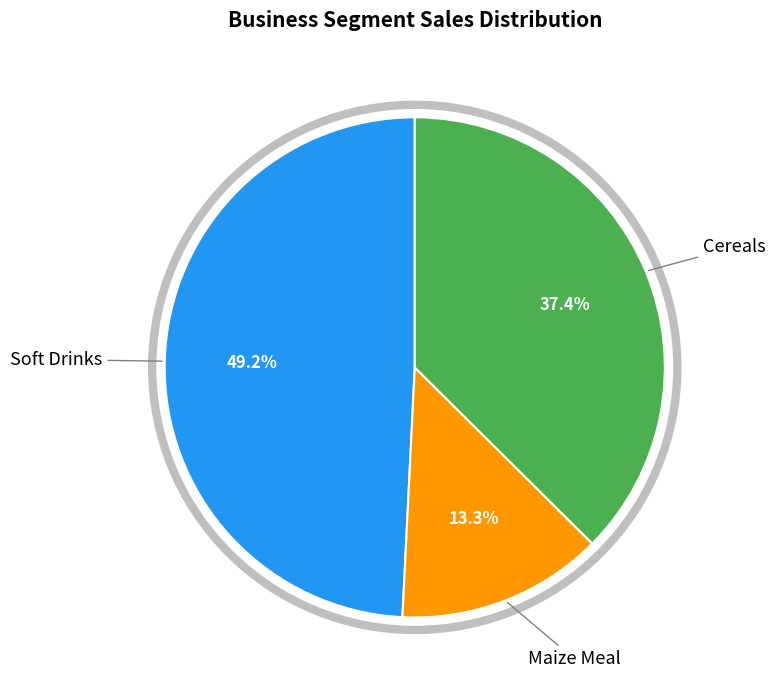

Approximately how many times larger is the value at Maize Meal compared to Cereals?

0.4